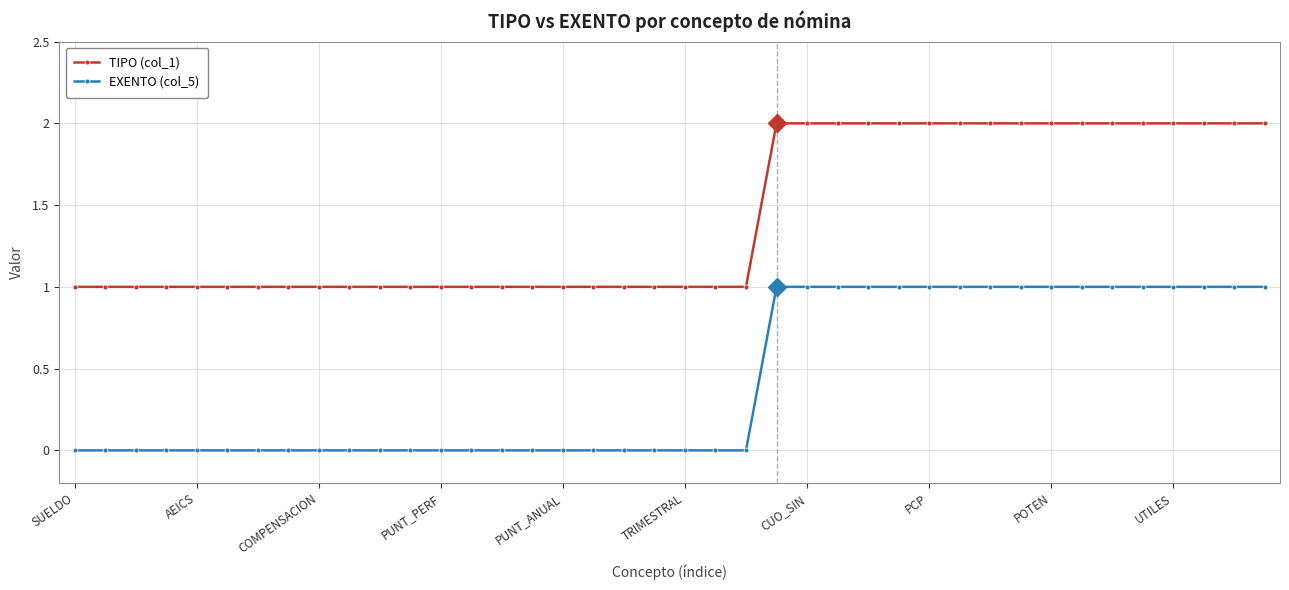

Rank the series by their maximum value, from highest to lowest.

TIPO (col_1), EXENTO (col_5)